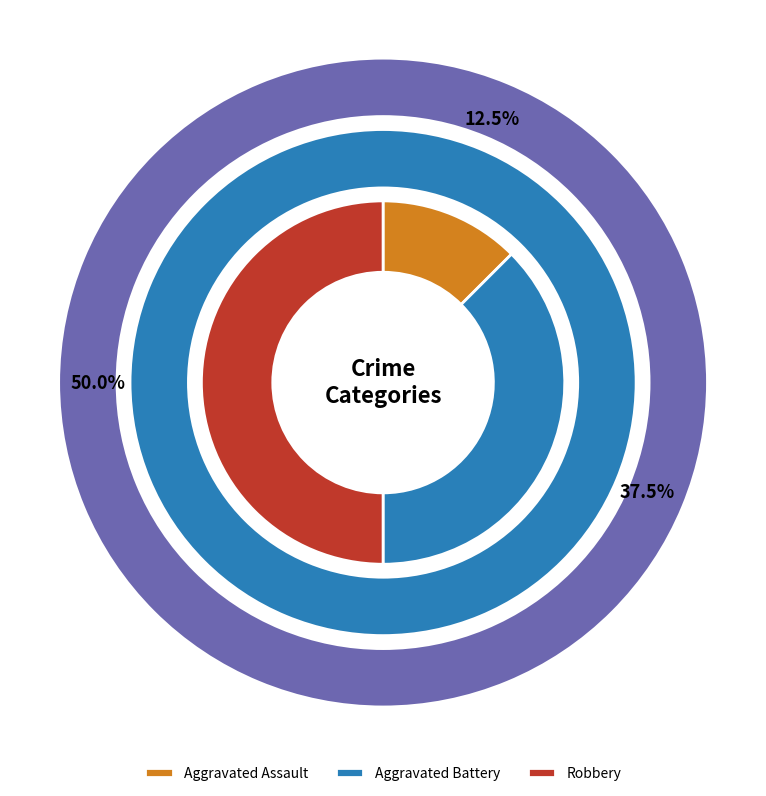

What is the change in value from Aggravated Battery to Robbery?

+1